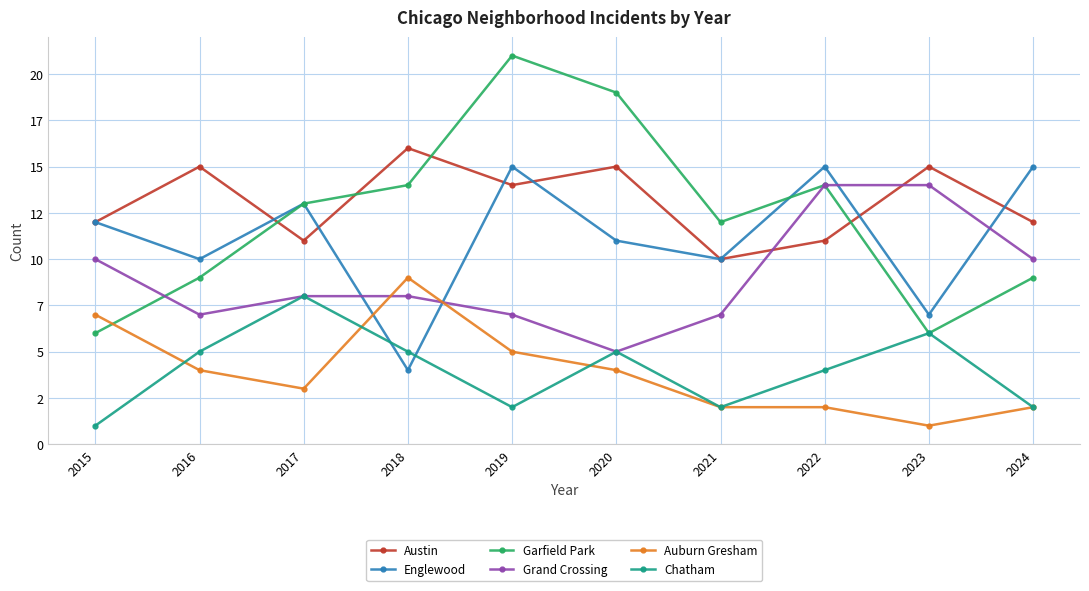

The Auburn Gresham series shows 1 at 2024. True or false?

False